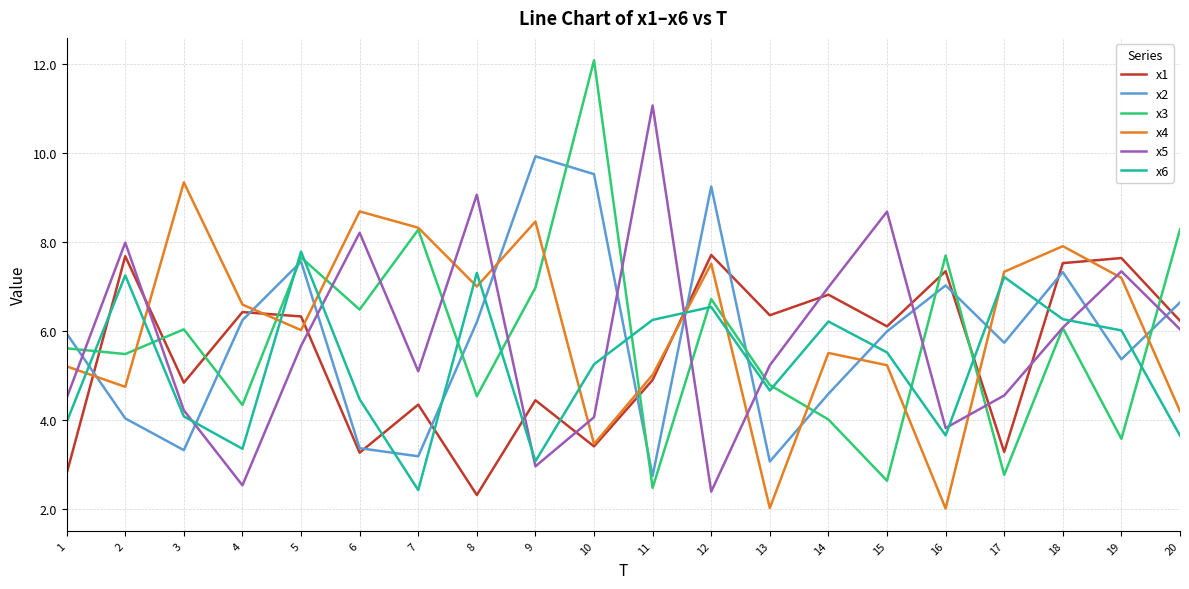

What is the spread (max minus min) of values at 15?

6.0